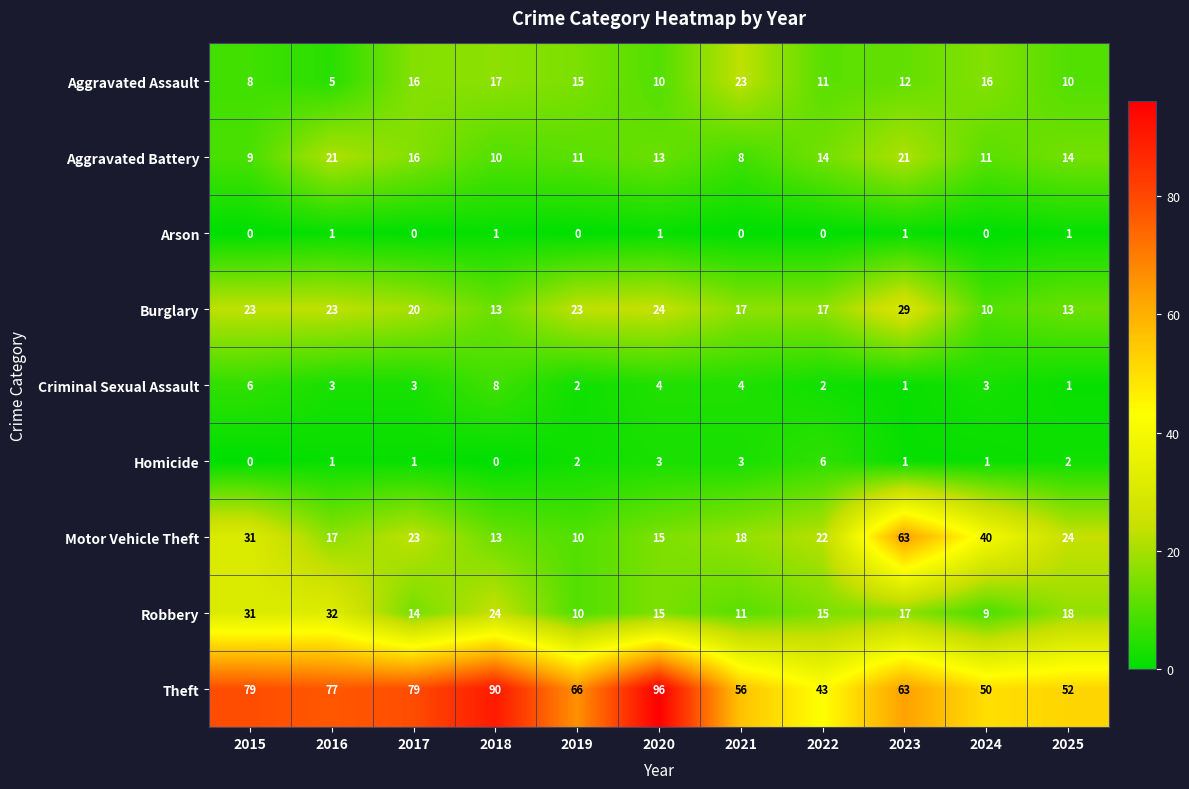

How many data points does each series have?

11